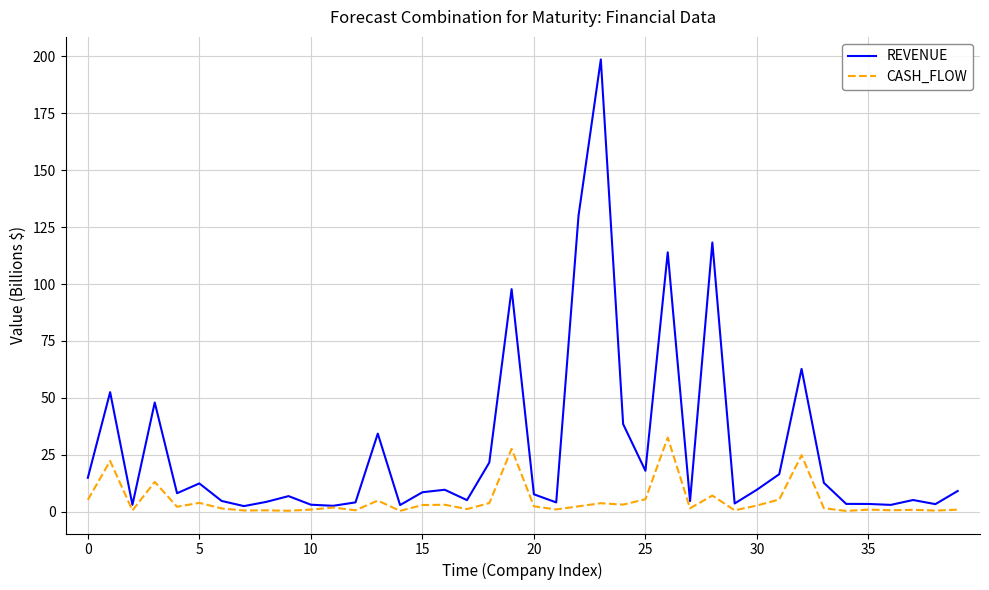

Which series has the largest total across all categories?

REVENUE